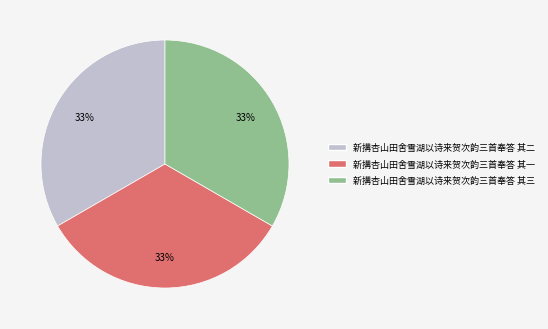

What is the ratio of the value at 新搆杏山田舍雪湖以诗来贺次韵三首奉答 其一 to the value at 新搆杏山田舍雪湖以诗来贺次韵三首奉答 其三?

1.0